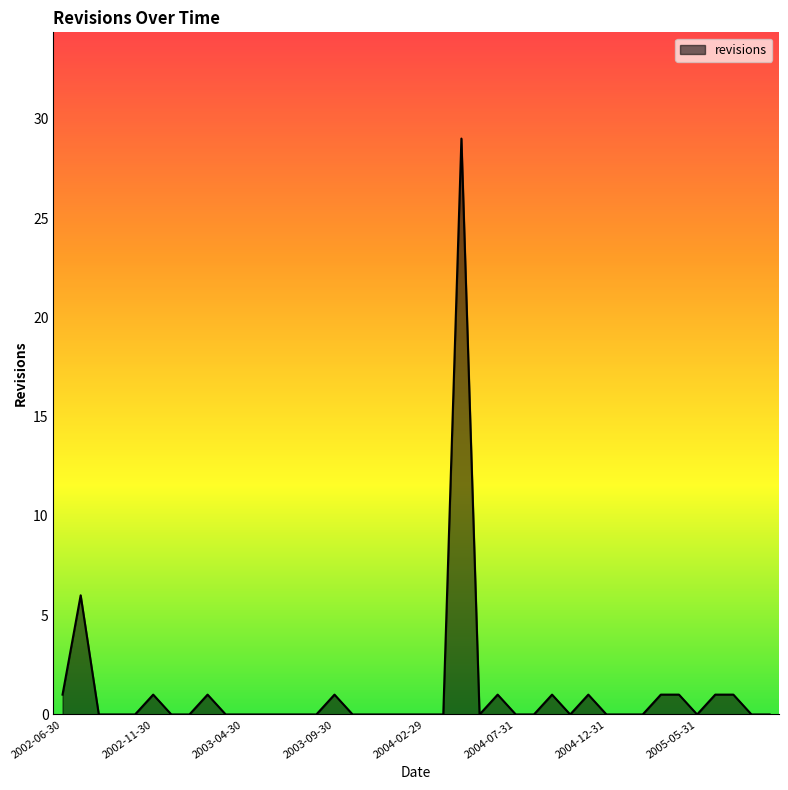

What is the greatest value displayed?

29